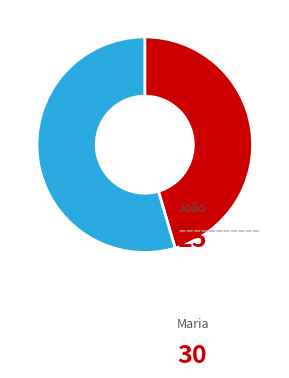

Which category has the biggest portion of the pie?

Maria